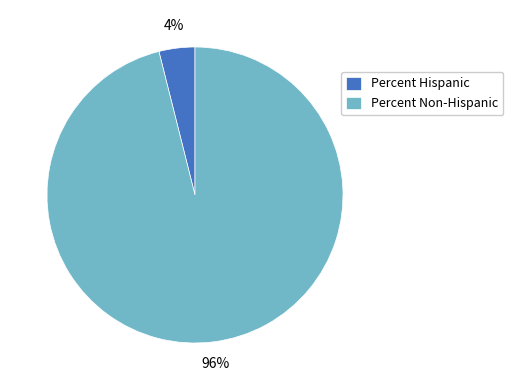

What percentage is the Percent Hispanic slice, to the nearest percent?

4%